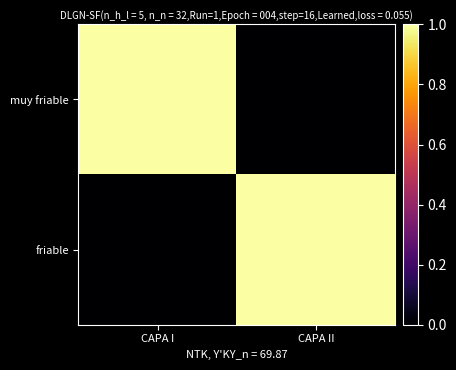

How many categories are shown in the chart?

2